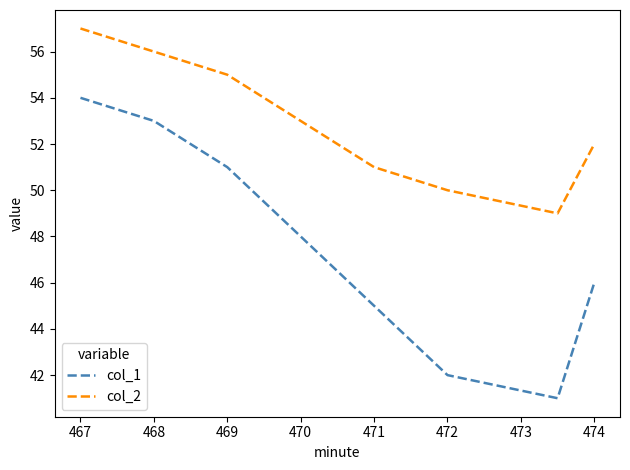

List the series in order of their peak value, lowest first.

col_1, col_2